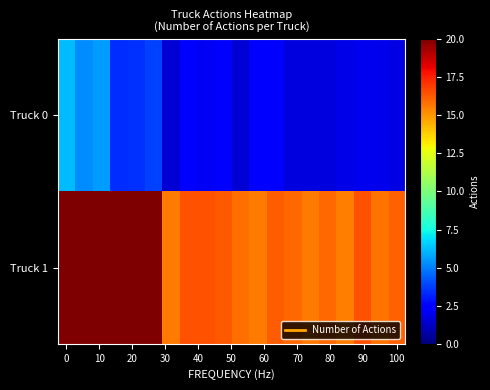

List the series in order of their peak value, lowest first.

Truck 0, Truck 1